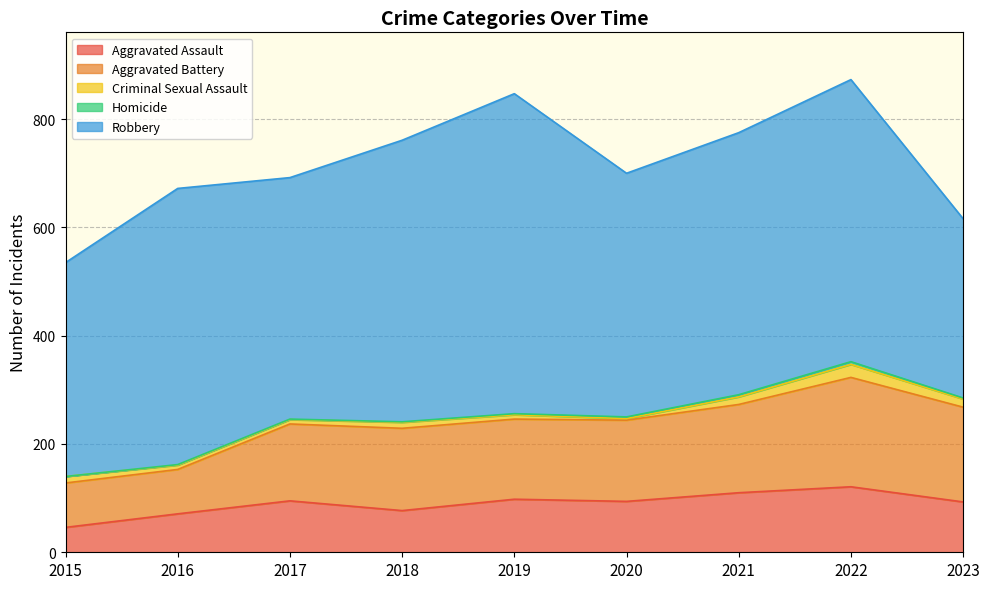

True or false: Robbery and Criminal Sexual Assault intersect in this chart.

False